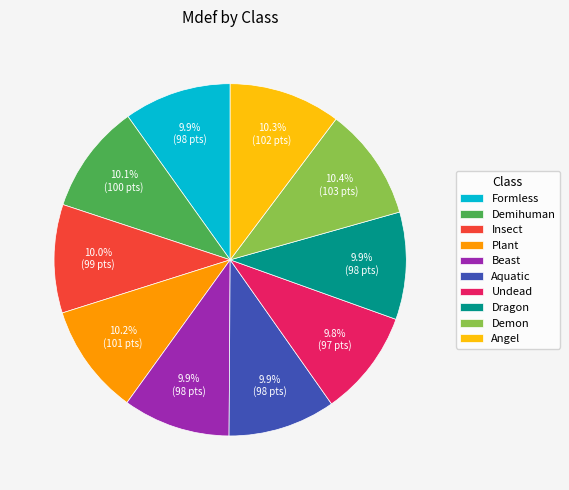

How many segments does this pie chart have?

10